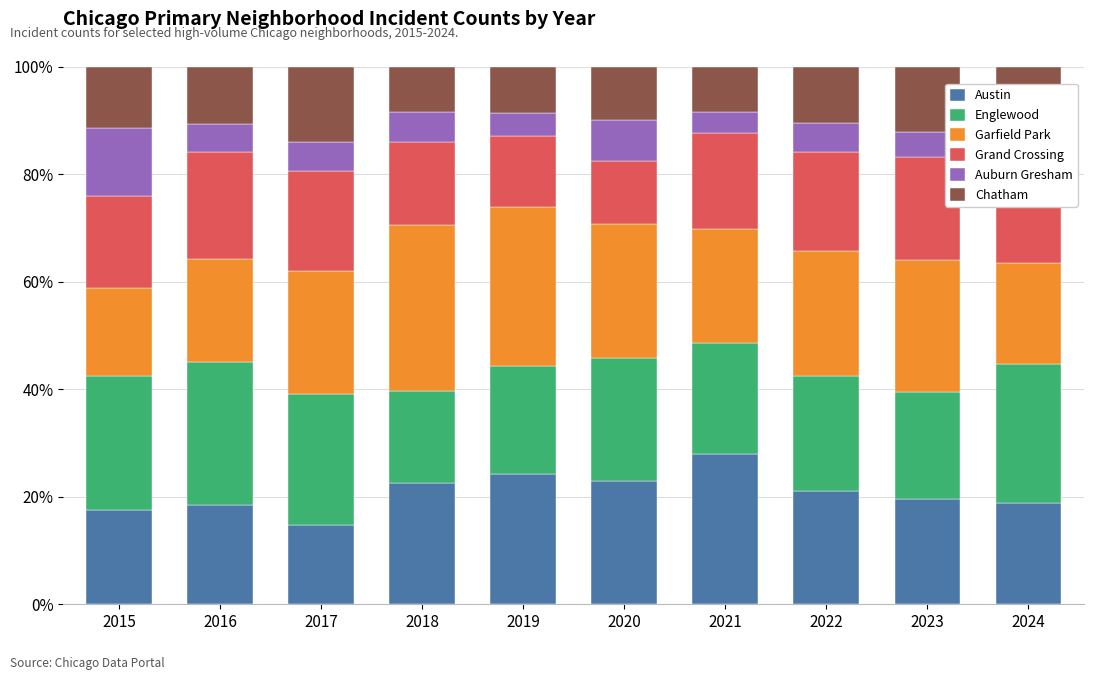

The Grand Crossing series shows 11.7 at 2020. True or false?

True